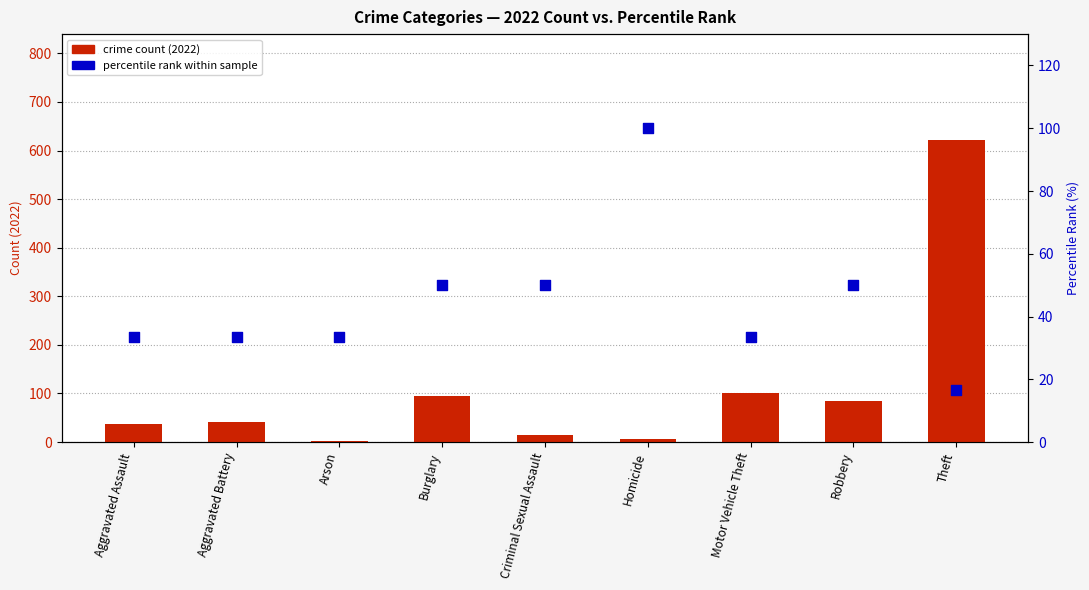

What is the total value across all series at Burglary?

144.0